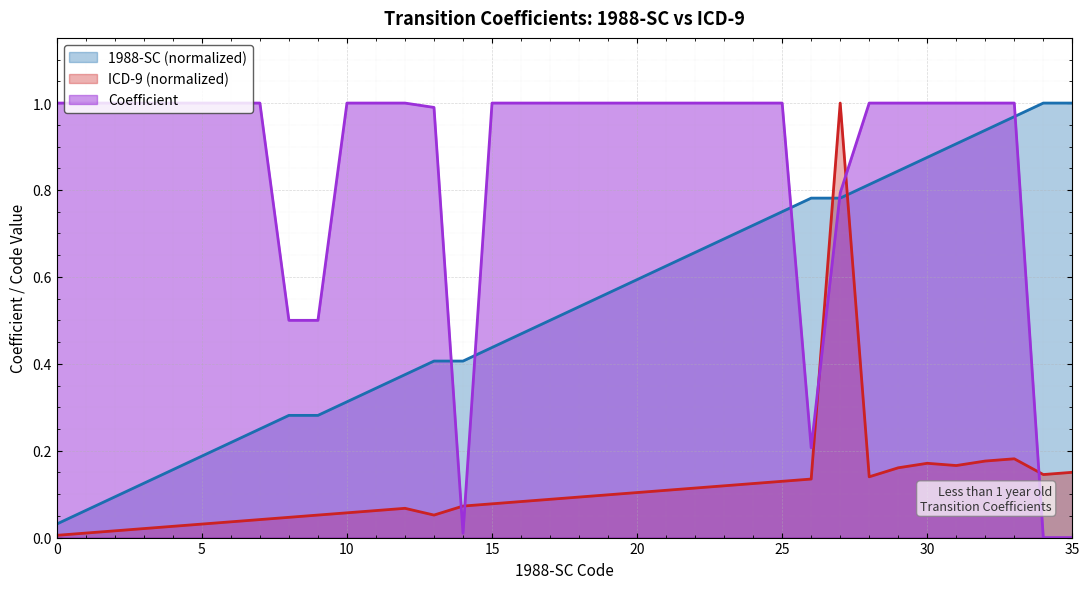

What is the sum of all 1988-SC values?

19.0